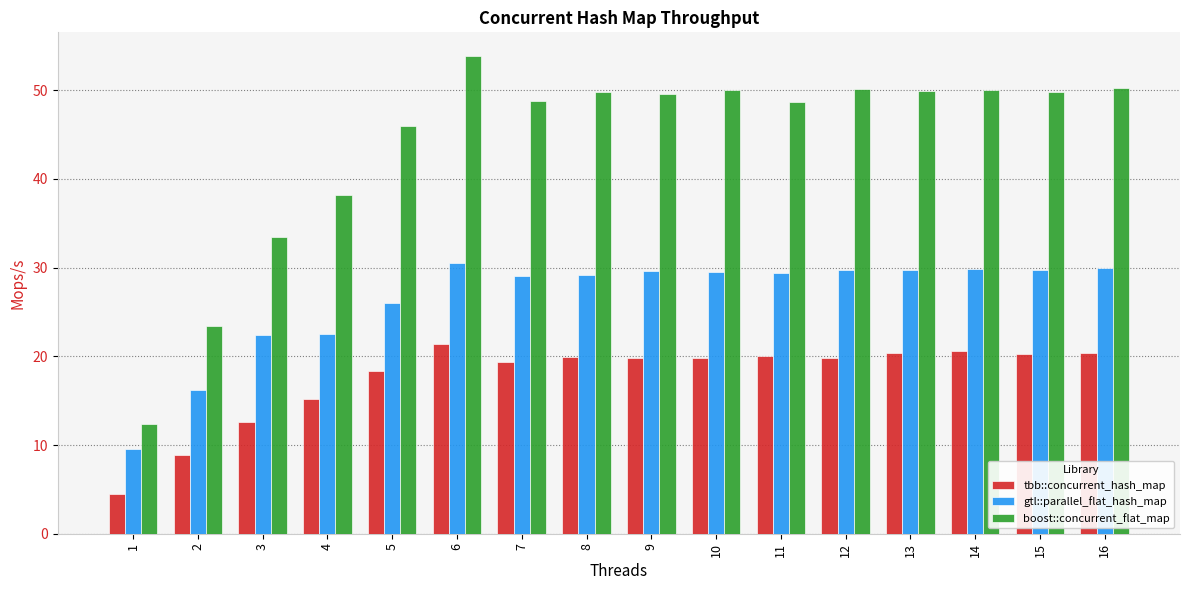

The value of tbb::concurrent_hash_map at 13 is 35.4. True or false?

False